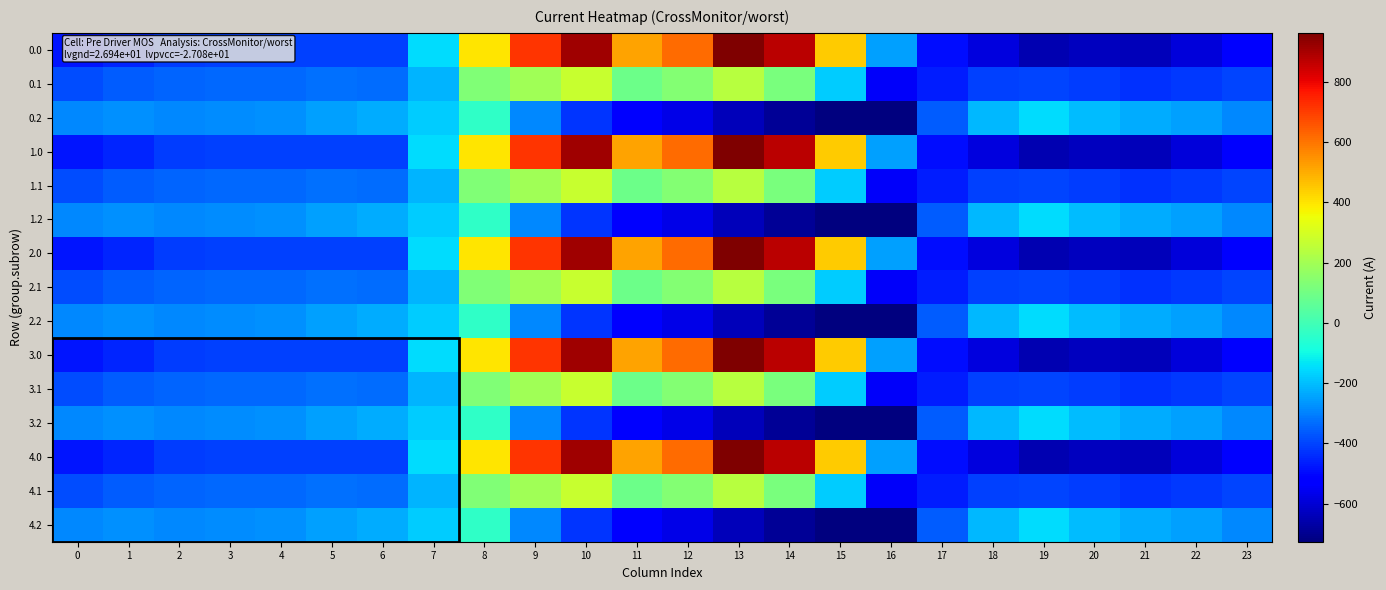

At which category is the sum across all series the highest?

10